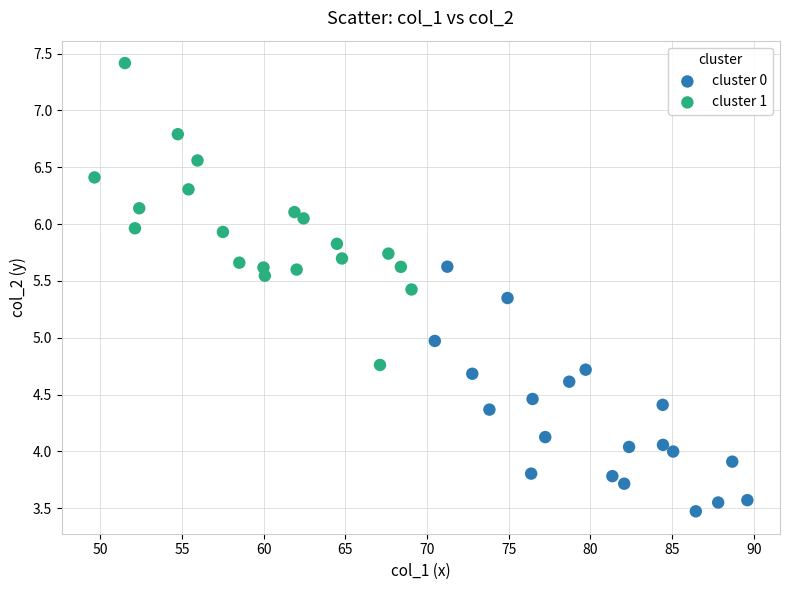

Which series reaches the maximum Y coordinate?

cluster 1